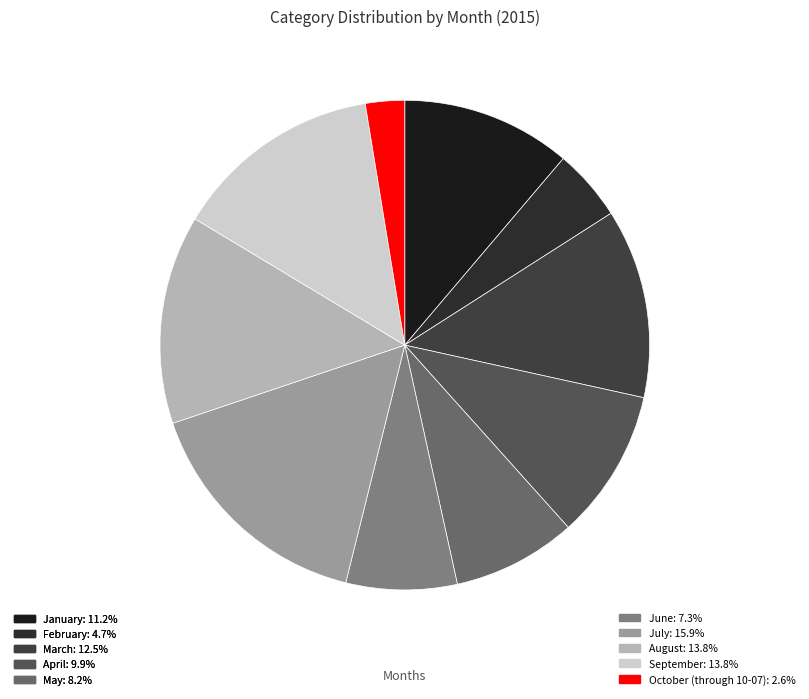

Does February represent more than half of the total?

No